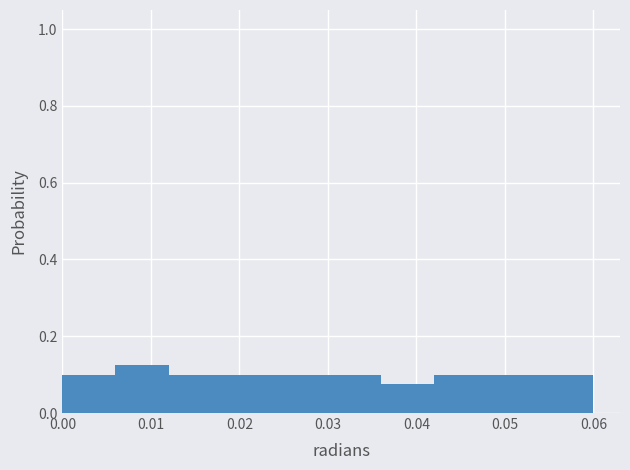

Which range on the x-axis has the tallest bar?

0.006 to 0.012